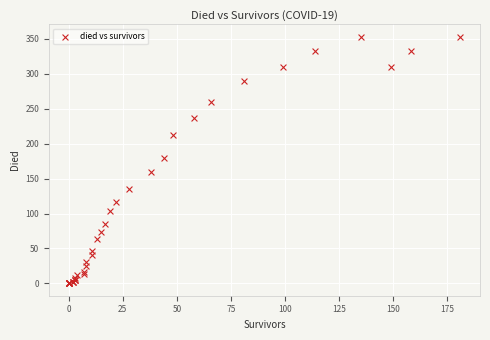

What Y value in the scatter plot is closest to 176?

180